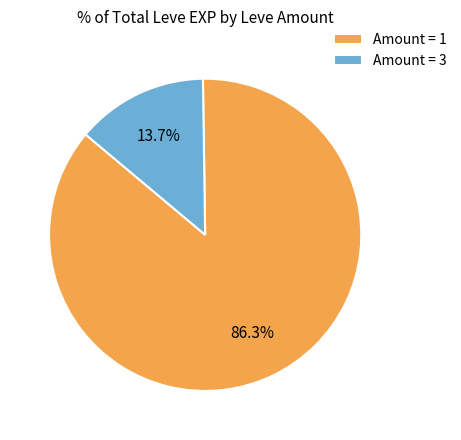

What percentage do Amount = 1 and Amount = 3 together represent?

100.0%